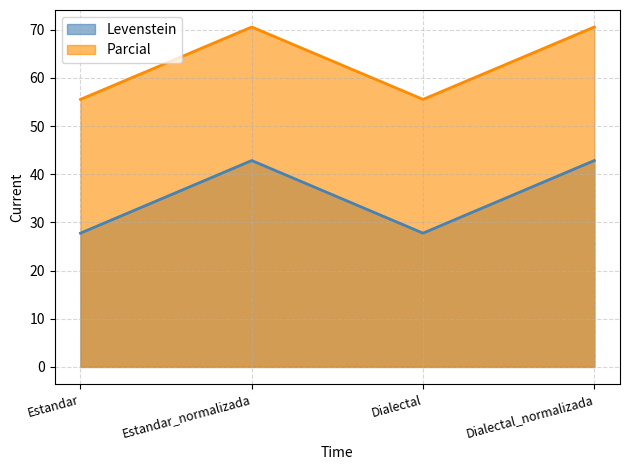

The value of Levenstein at Dialectal is 82.4. True or false?

False